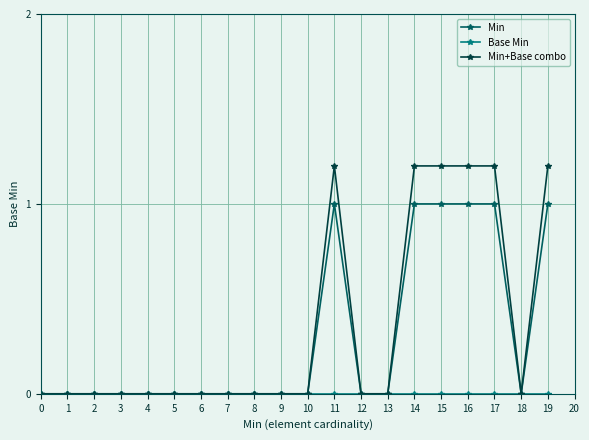

Which series has the largest total across all categories?

Min+Base combo